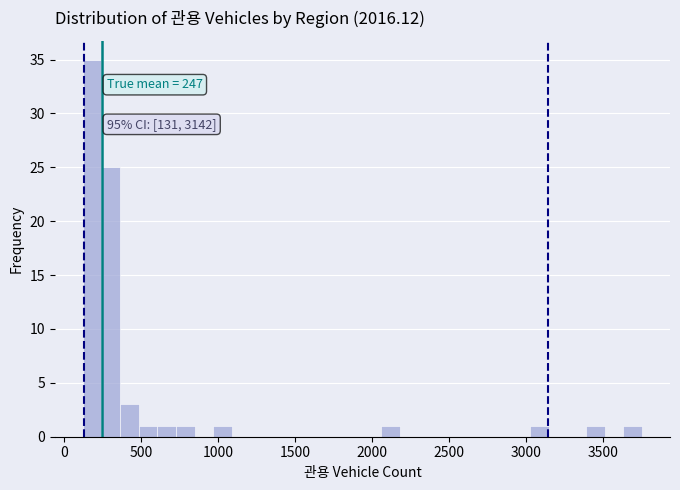

Read against the x-axis, roughly where is the centre of the tallest bar?

200